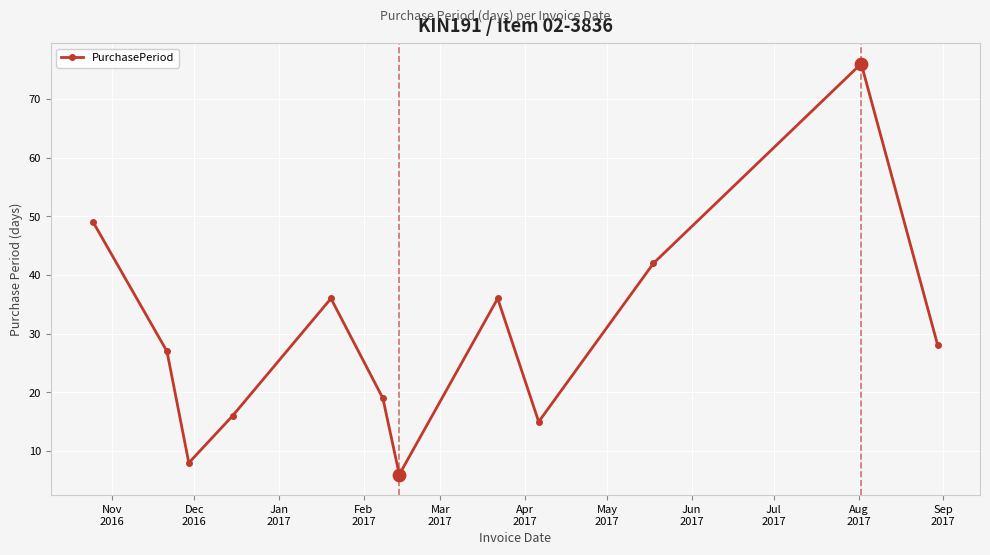

What is the minimum value shown in the chart?

6